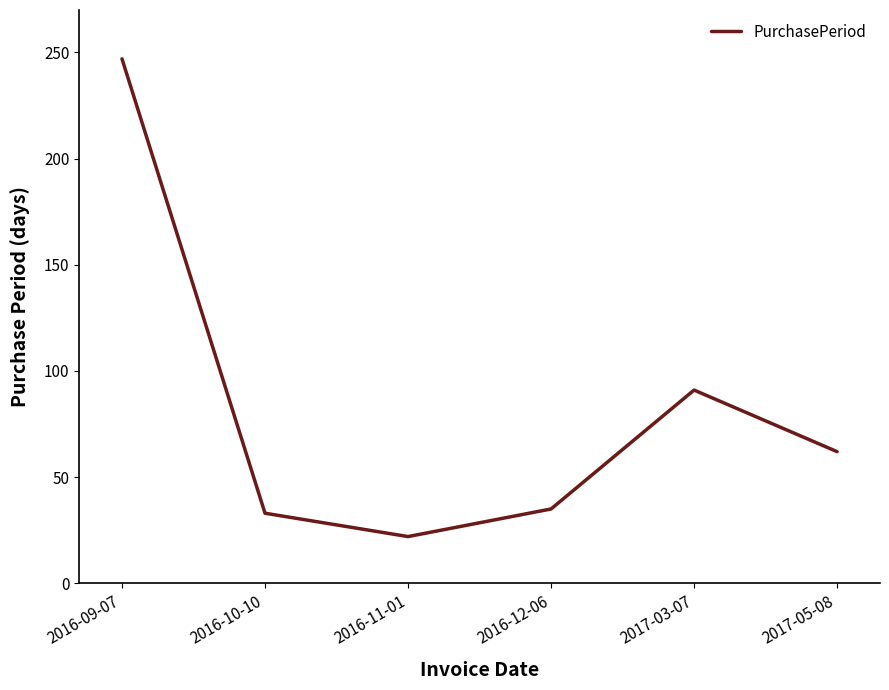

True or false: the data has more than 2 interior local peaks.

False